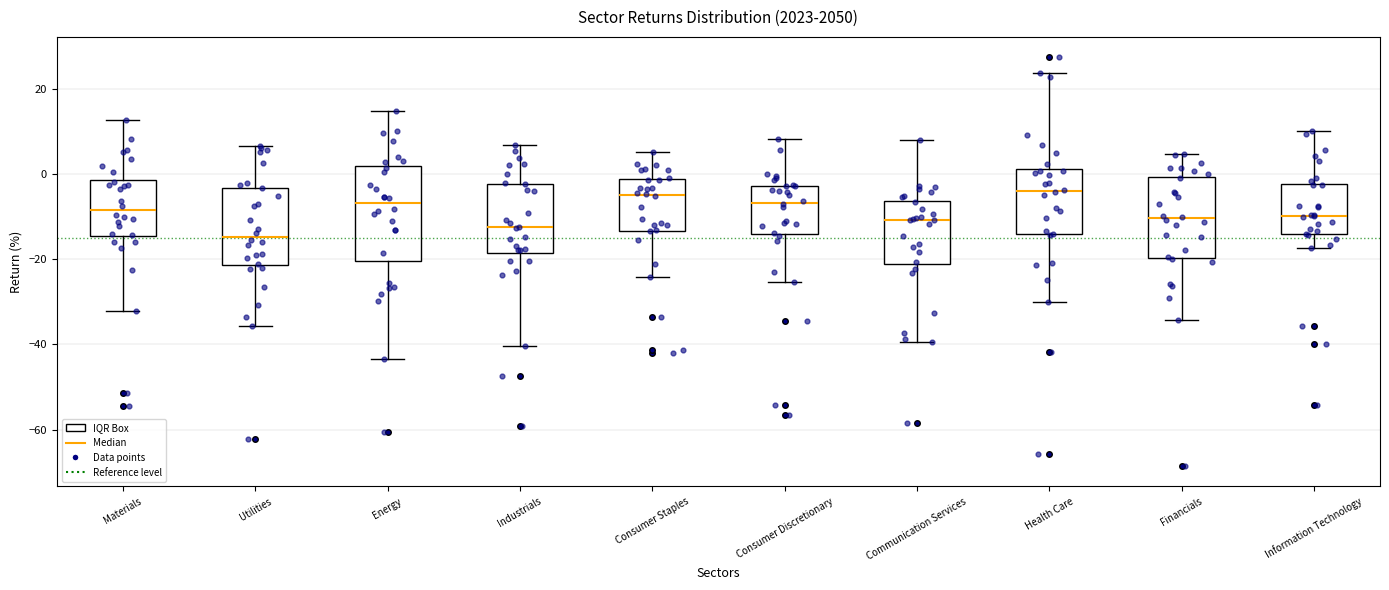

Comparing the boxes themselves (not the whiskers), which one is the tallest?

Energy